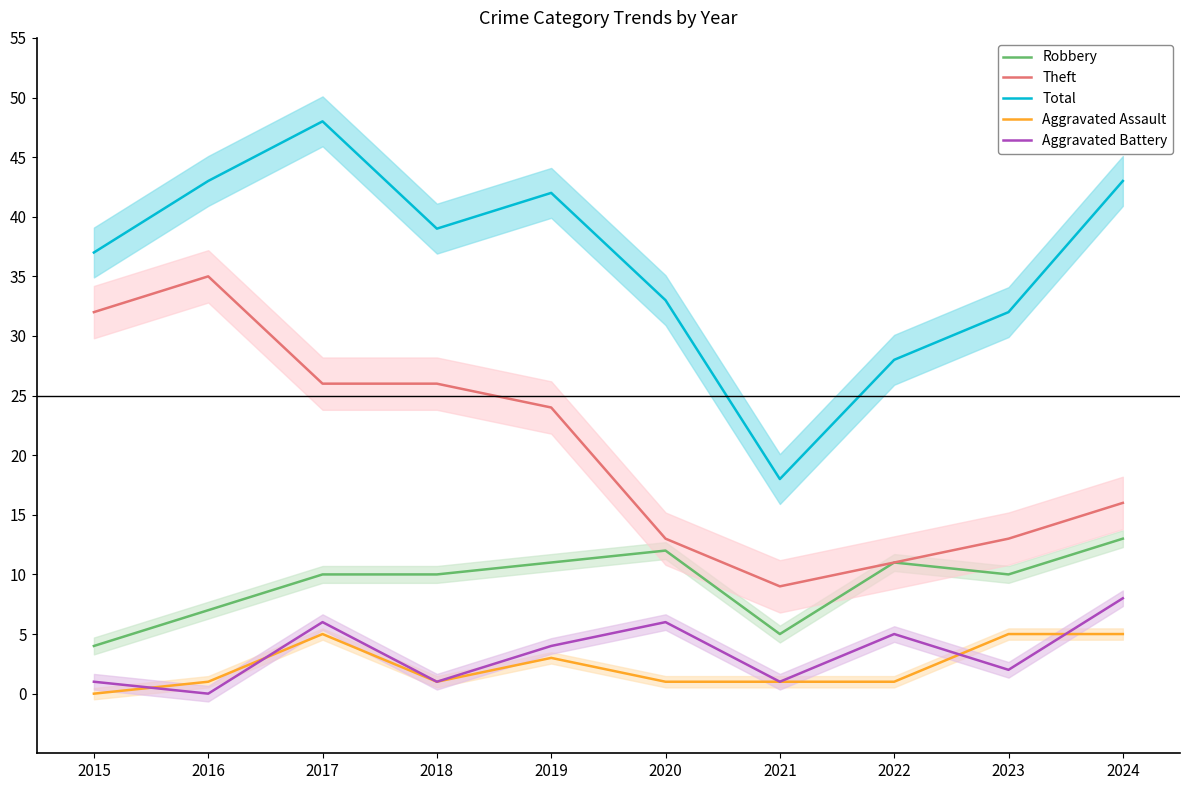

Where do Aggravated Battery and Aggravated Assault first cross each other?

2015 and 2016